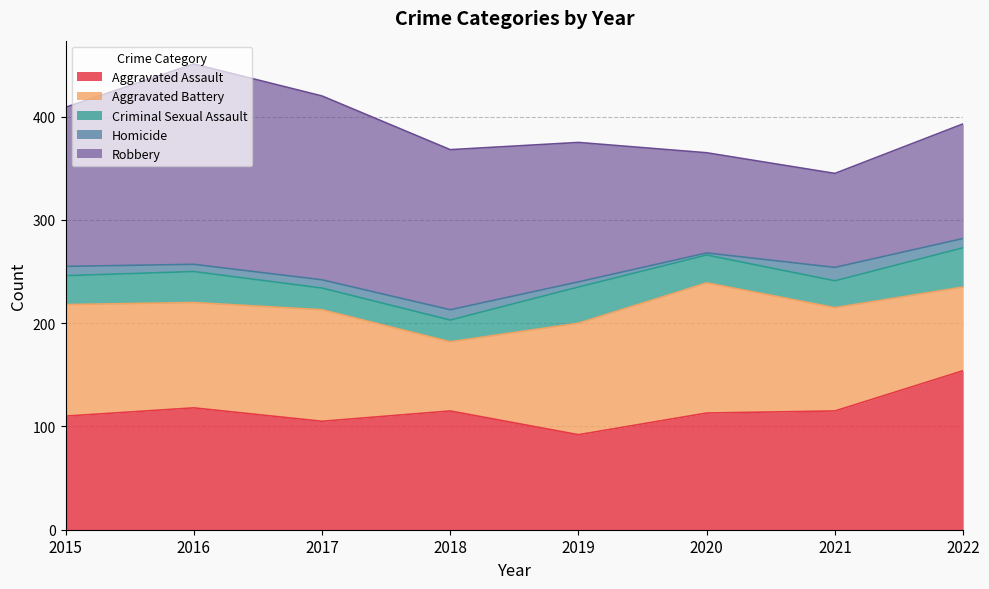

True or false: Homicide and Aggravated Battery cross at least once.

False